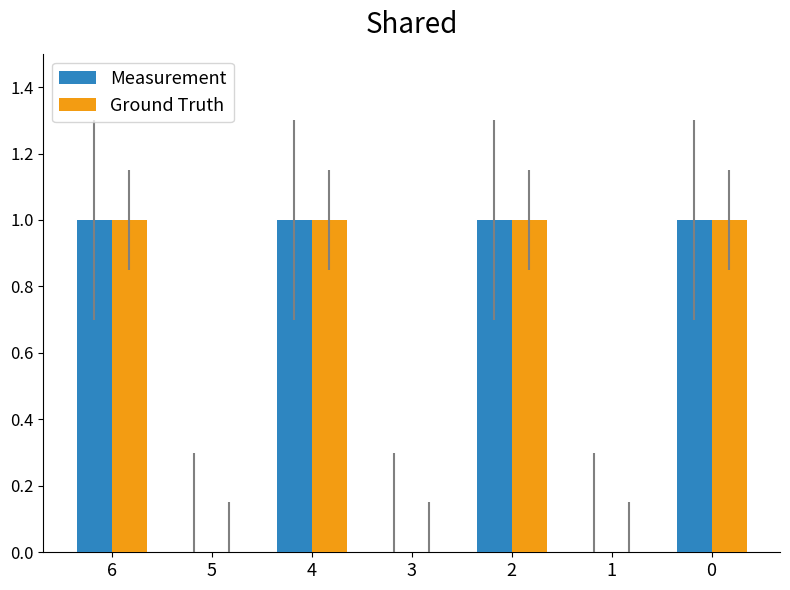

What is the sum of all Measurement values?

4